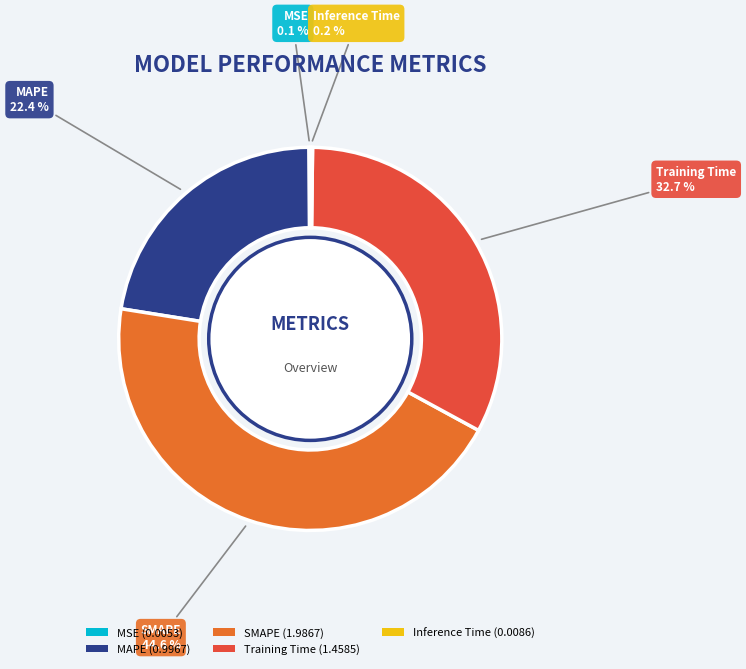

Which has a higher value, MAPE or SMAPE?

SMAPE